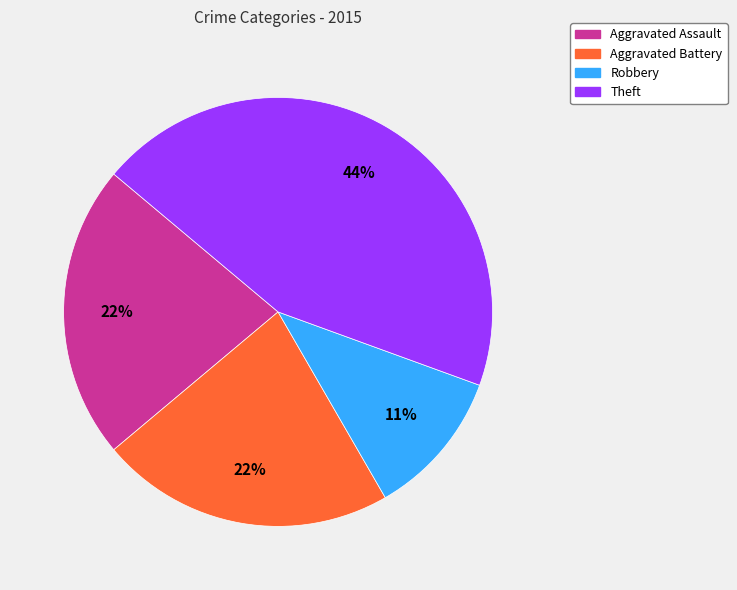

Does any single category account for the majority?

No